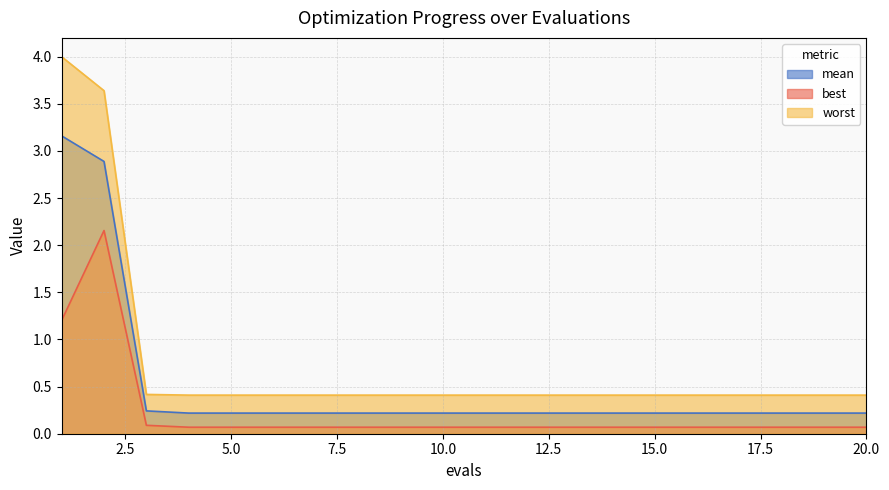

List the series in order of their overall mean, highest first.

worst, mean, best